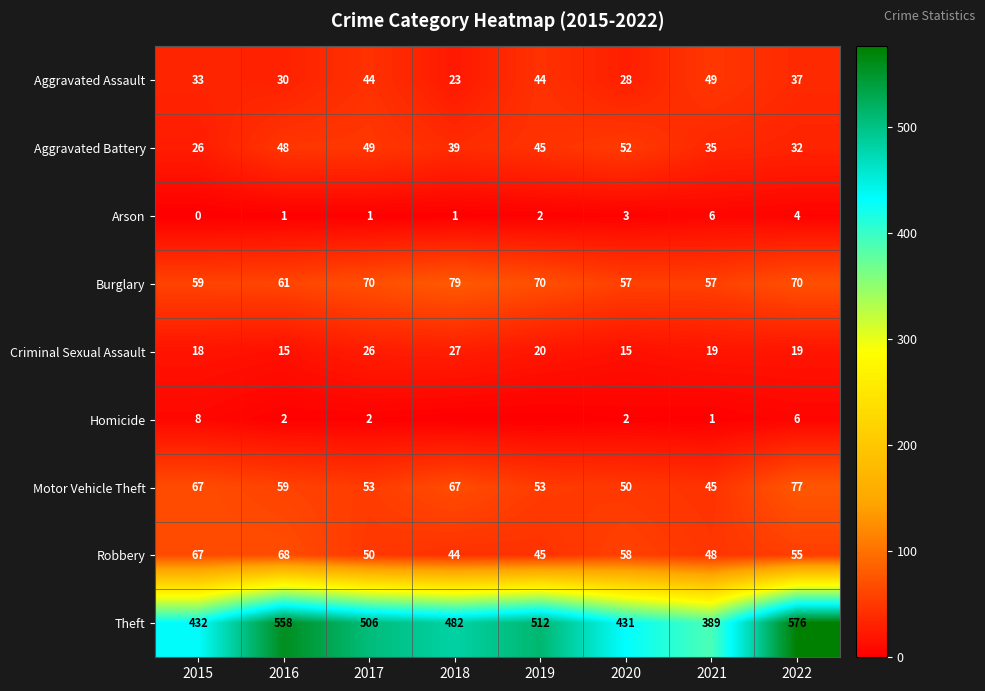

How many series are shown in this chart?

9